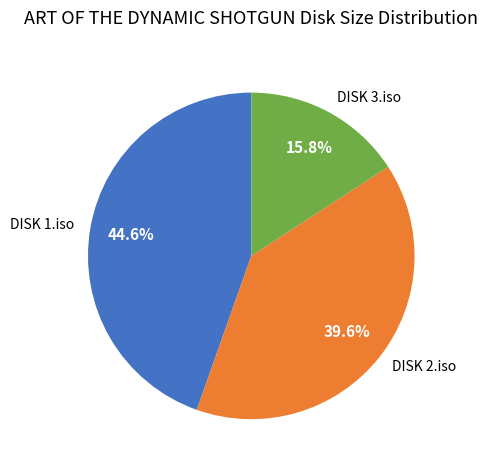

How many slices are in this pie chart?

3